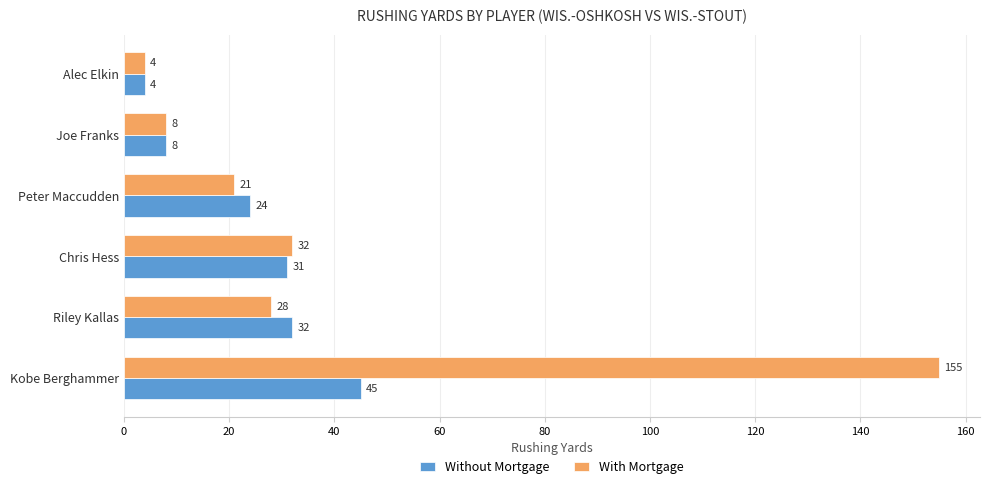

Which series has the largest total across all categories?

With Mortgage